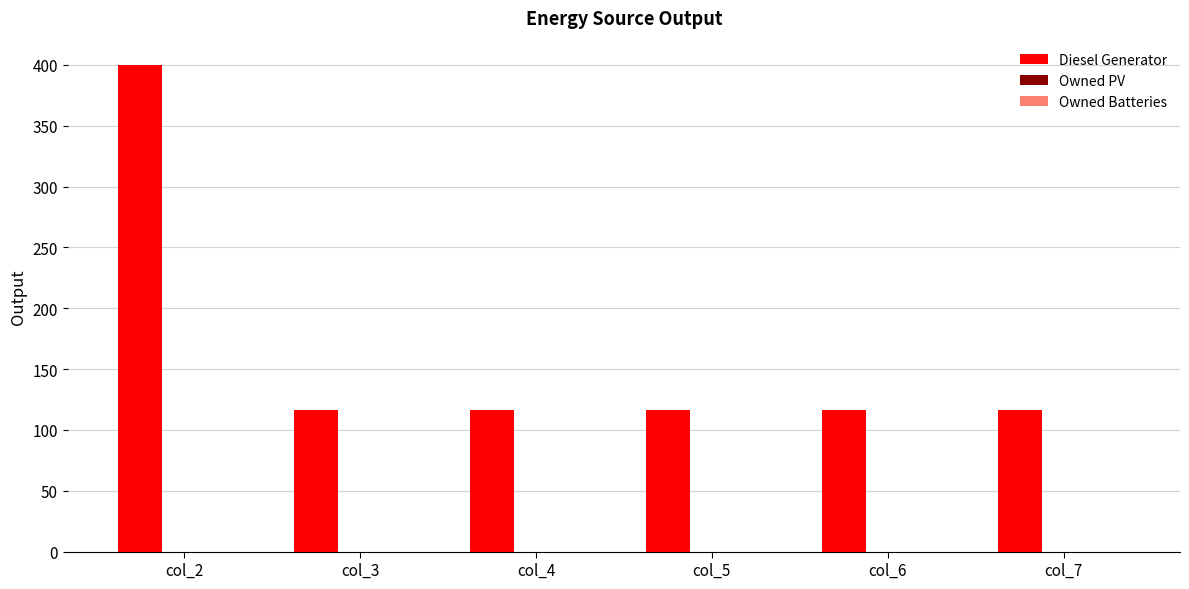

What is the ratio of the value at col_6 to the value at col_5?

1.0